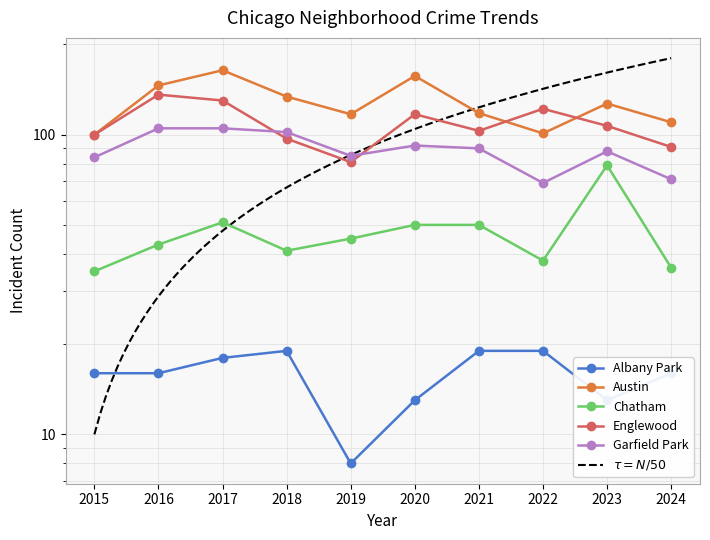

What is the value of the Garfield Park point at the 4th from the left?

102